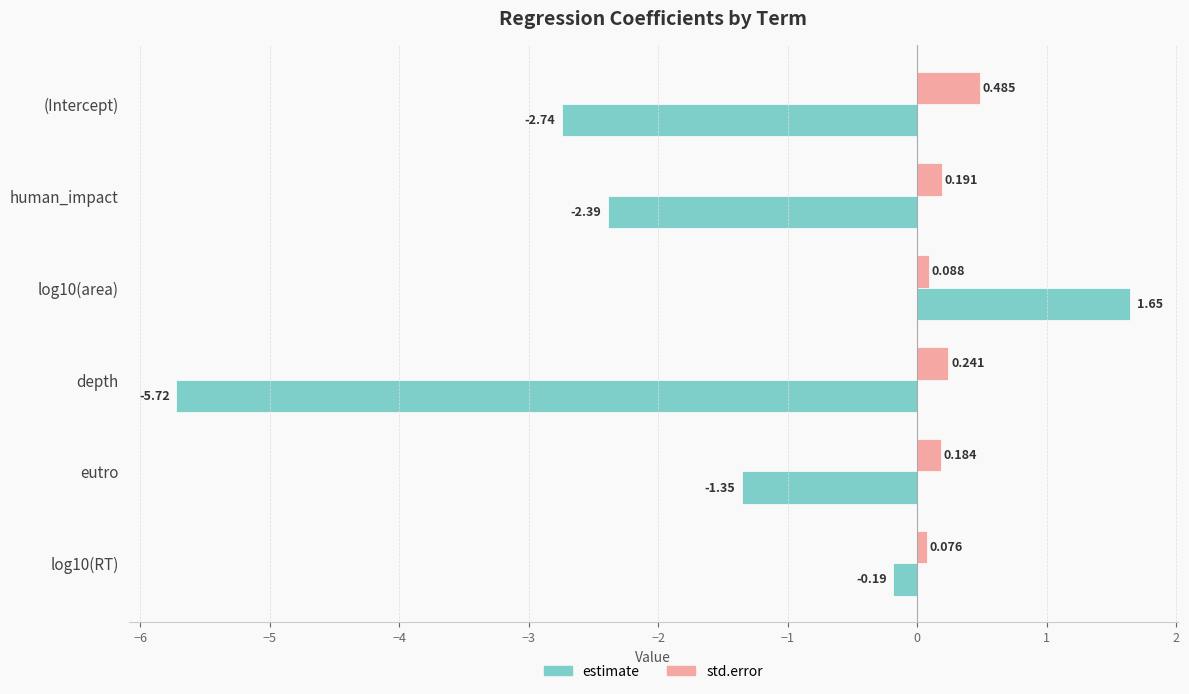

Which series has the largest total across all categories?

std.error